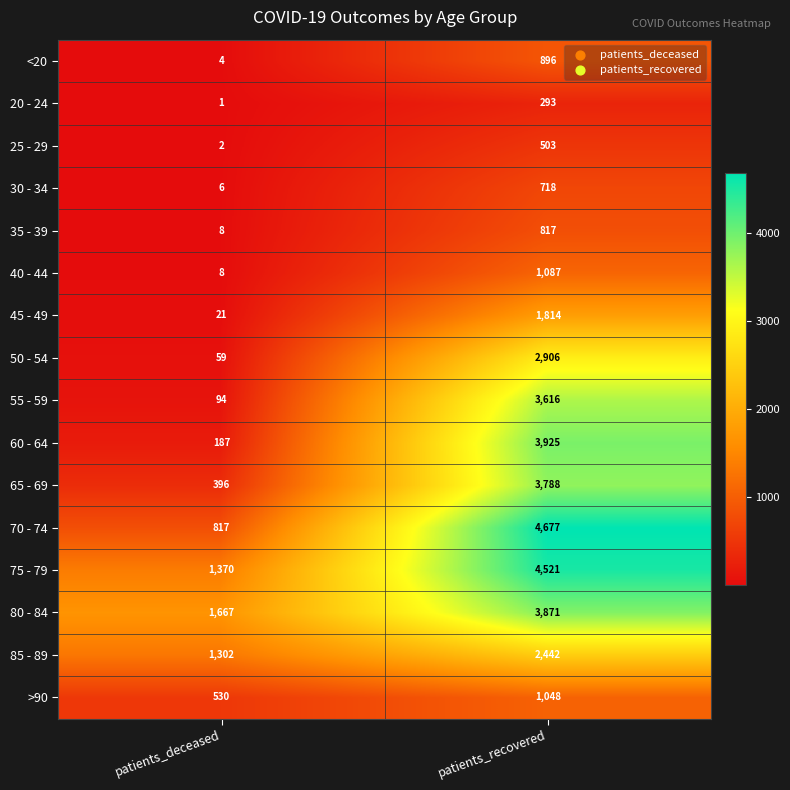

What is the average value of the 20 - 24 series?

147